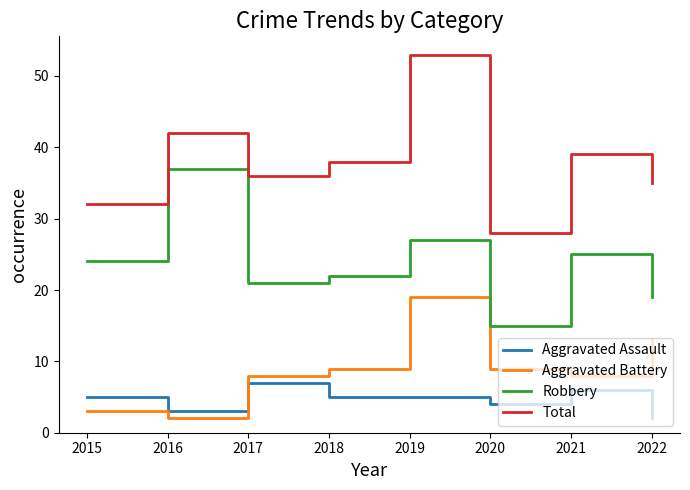

How many values in the Aggravated Battery series are below 9?

4